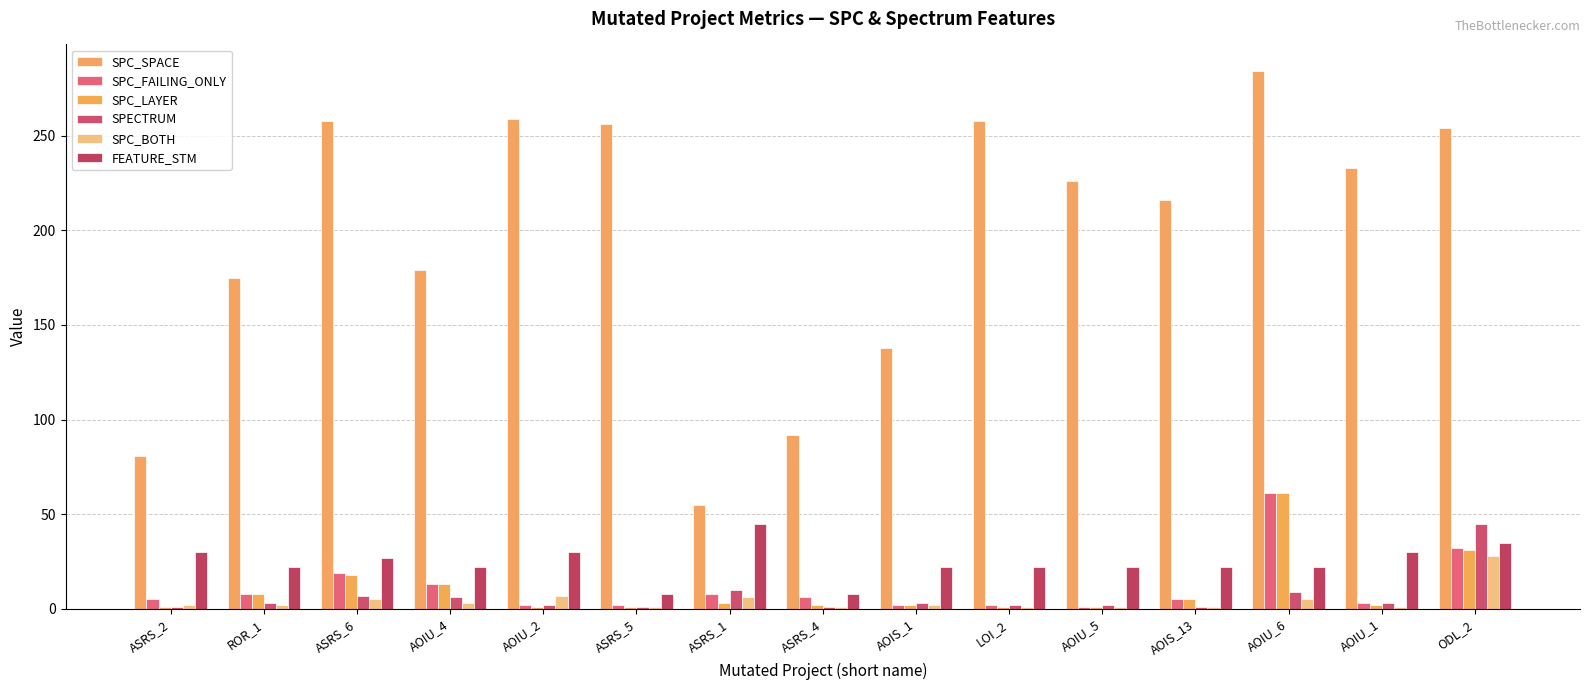

How many bars are there in each group?

6